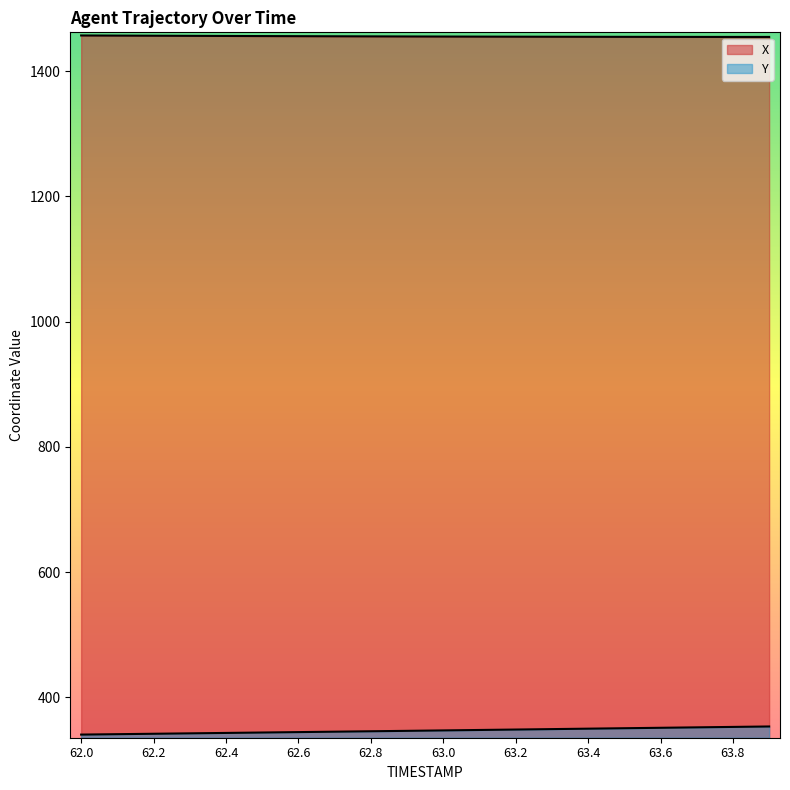

True or false: Y has a value of 564.2 at 62.3.

False